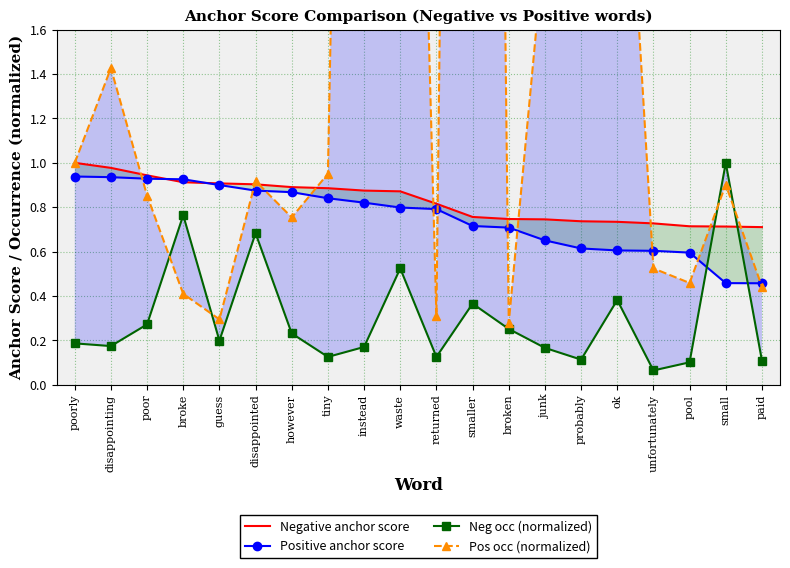

True or false: Pos occ (normalized) has a value of 8.3 at waste.

False